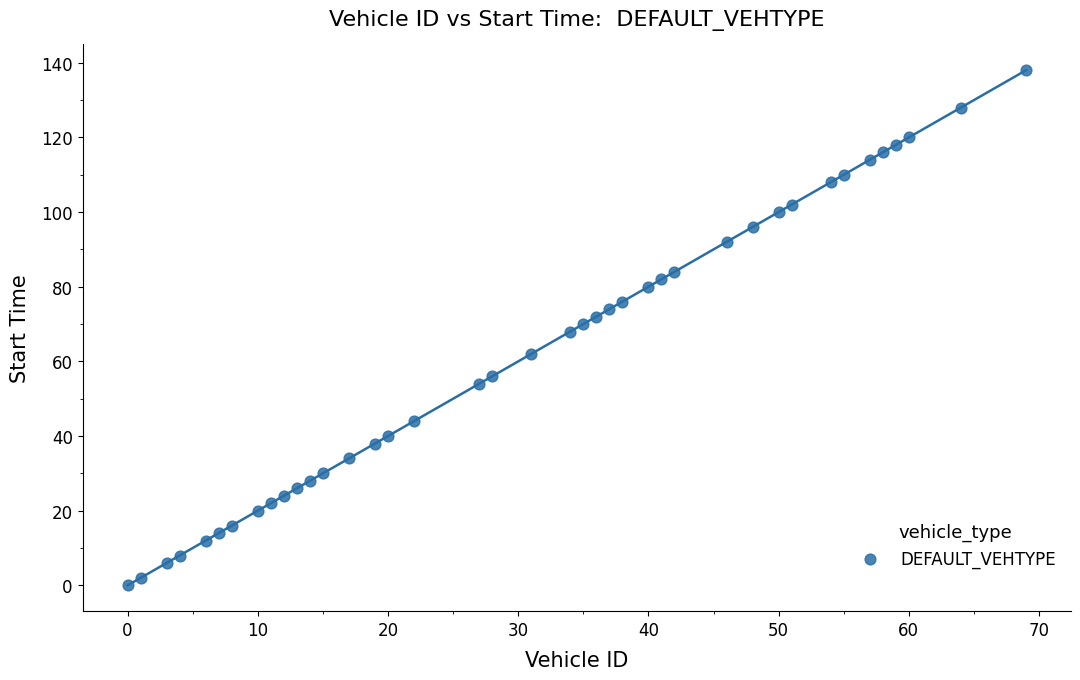

What is the range of Y values (max minus min)?

138